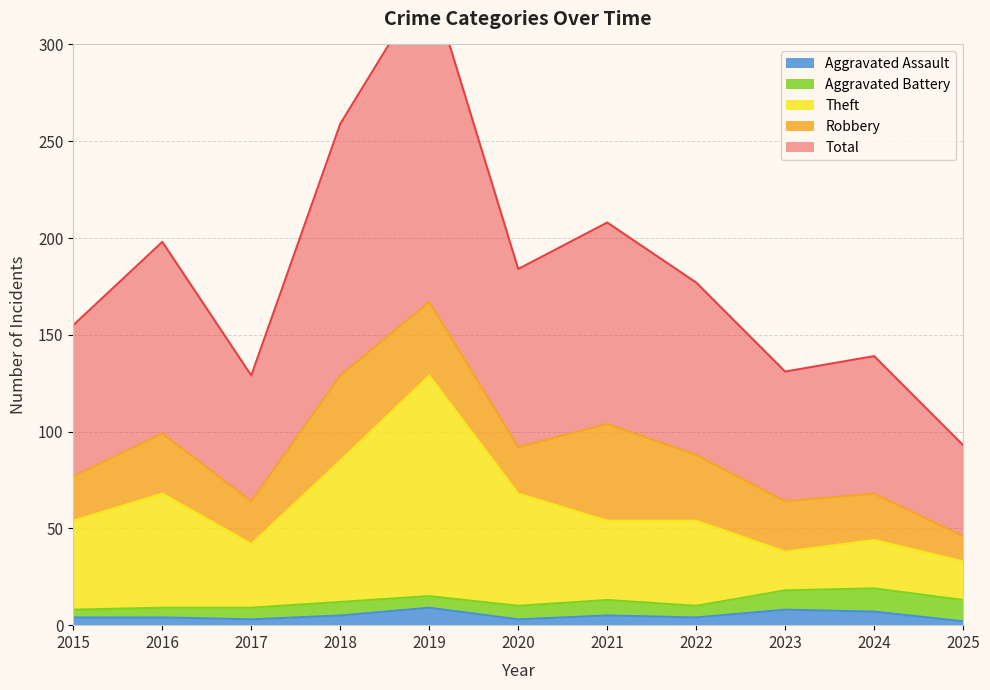

True or false: Theft has more than 0 points higher than both neighbors.

True